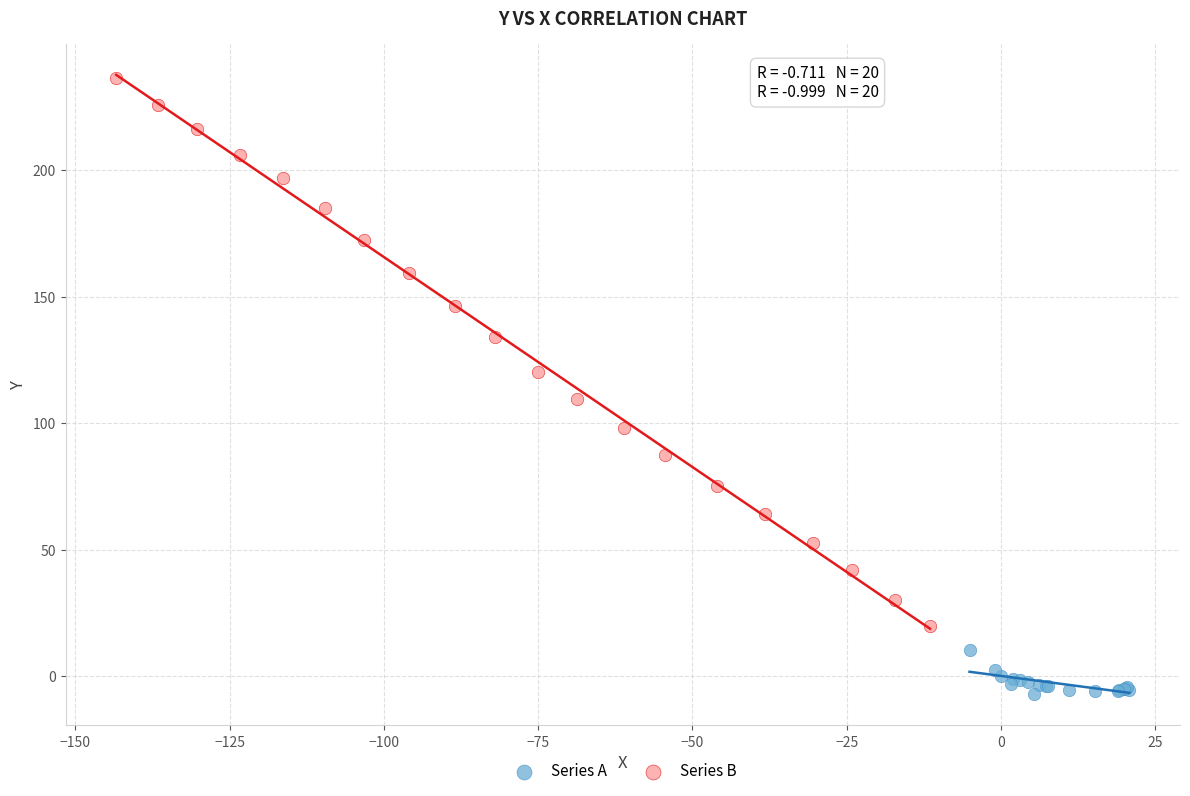

Which series contains the highest Y value?

Series B